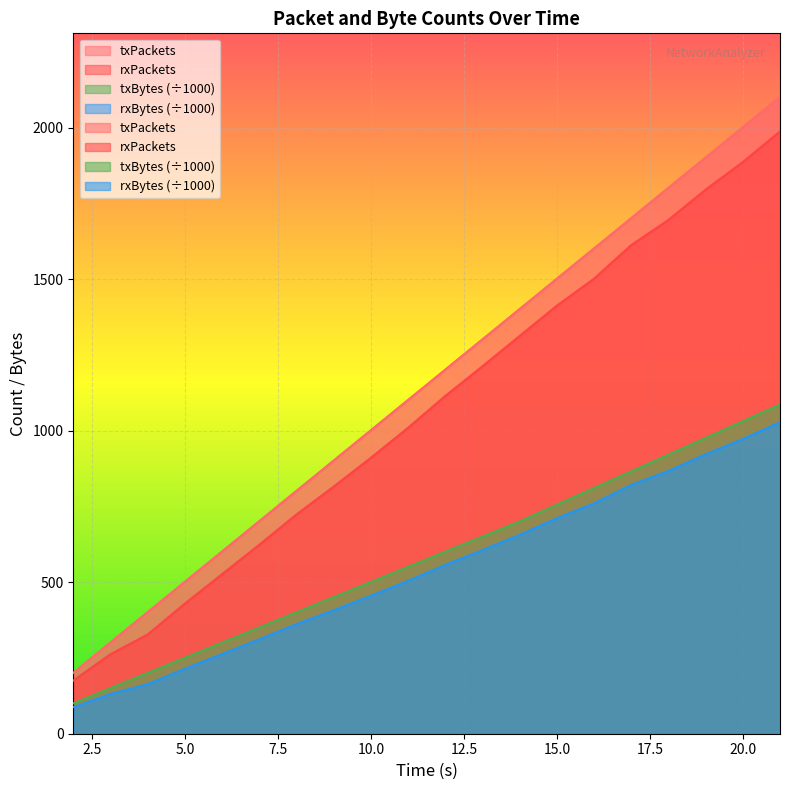

Read the txPackets value at 15.

1501.0